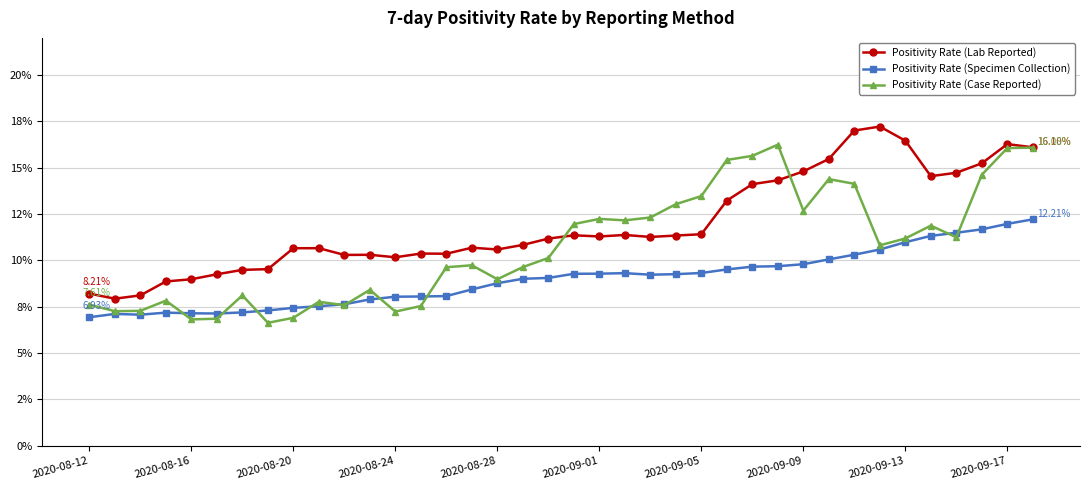

What are all the series names shown in the legend?

Positivity Rate (Lab Reported), Positivity Rate (Specimen Collection), Positivity Rate (Case Reported)